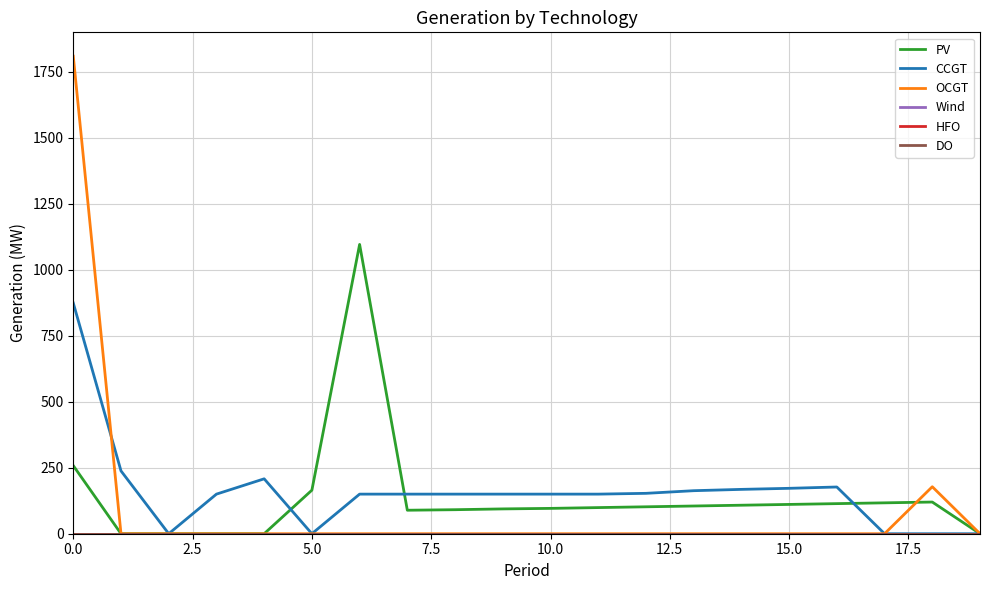

Is this an area chart (filled region under the line)?

No